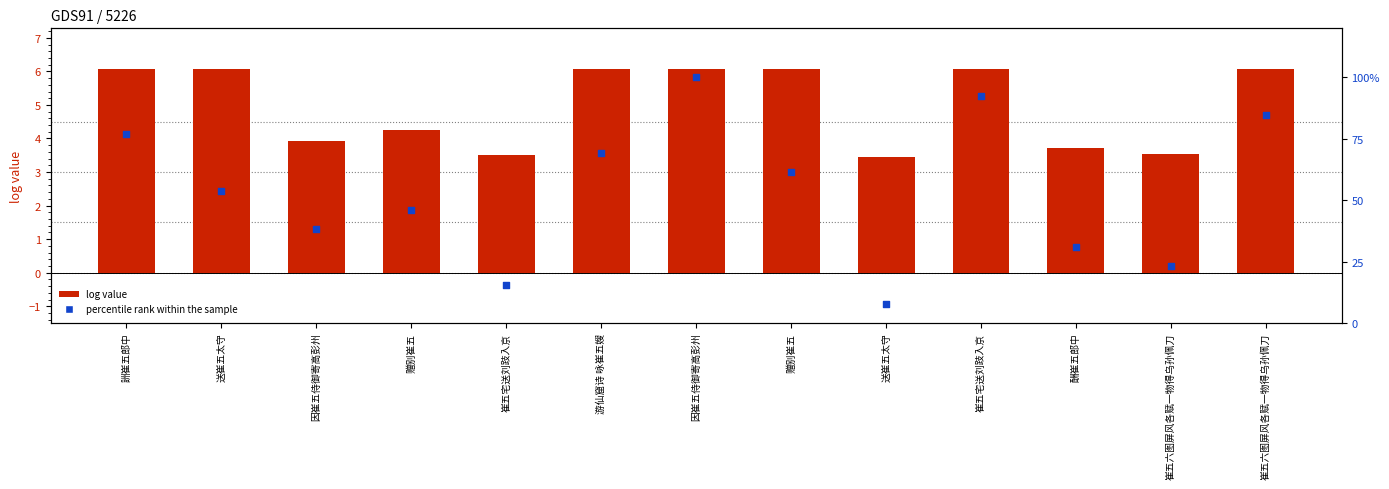

Which series has the largest Y range (max minus min)?

percentile rank within the sample